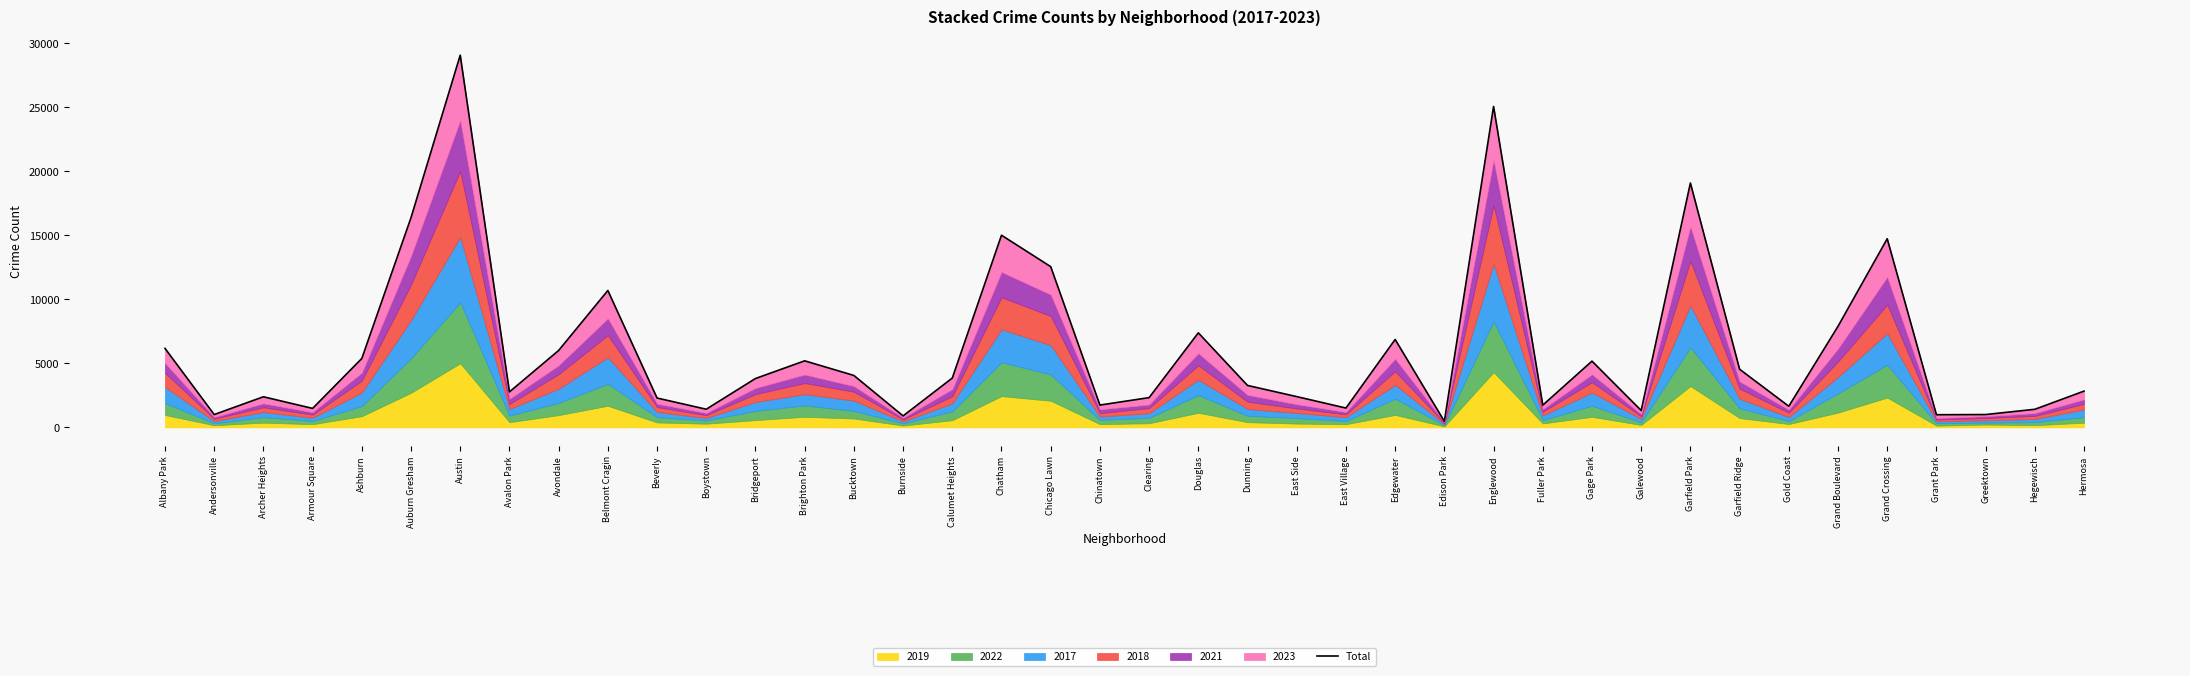

What is the change in value from Beverly to Garfield Park?

+16801